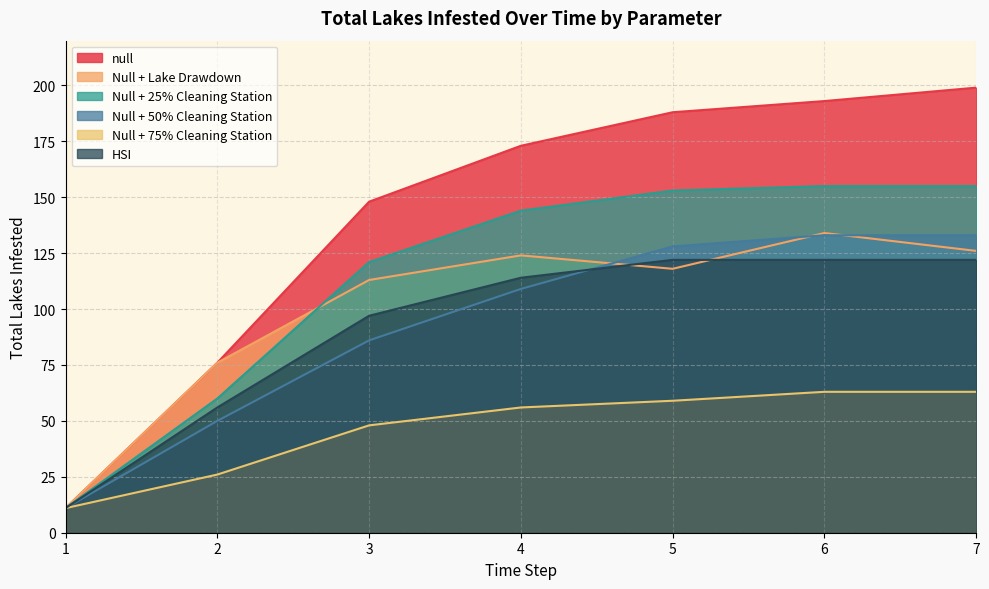

Does the chart have visible grid lines?

Yes